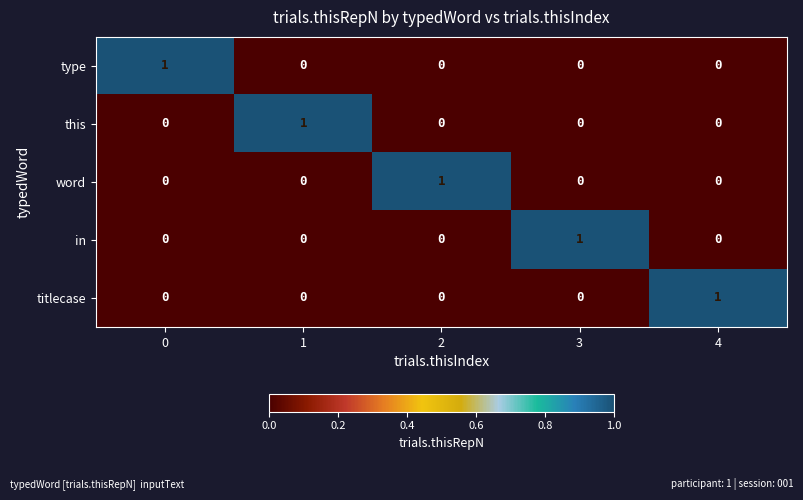

At how many categories does at least one series exceed 0?

5